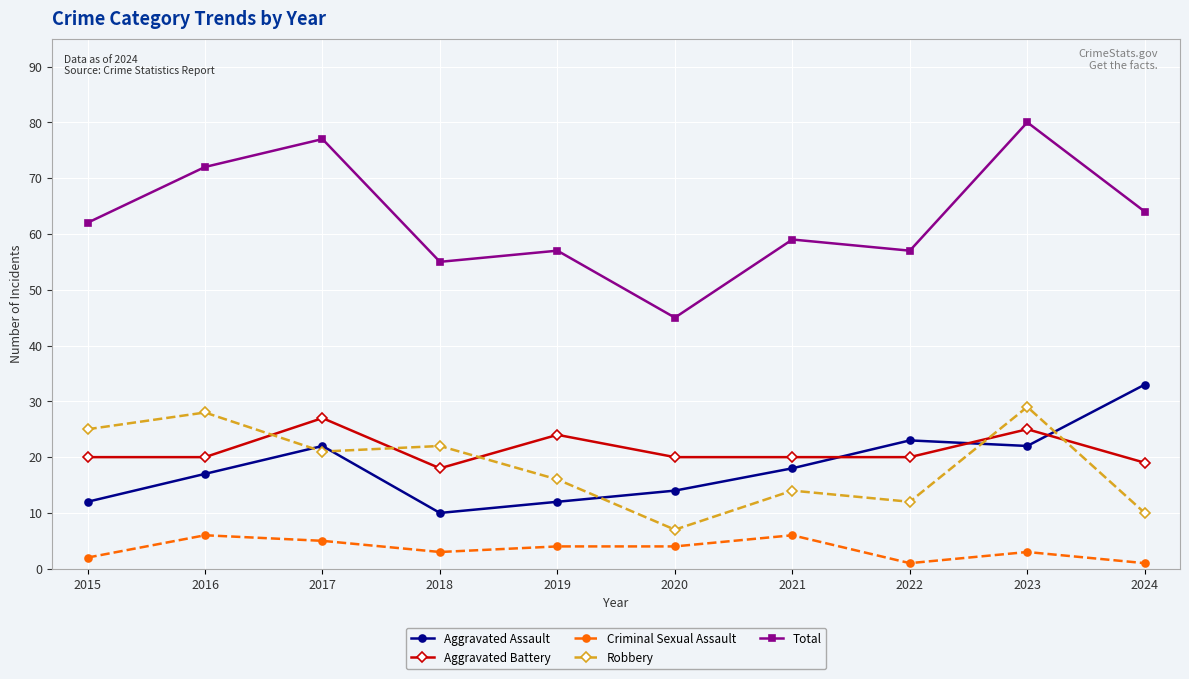

True or false: Criminal Sexual Assault and Total intersect in this chart.

False